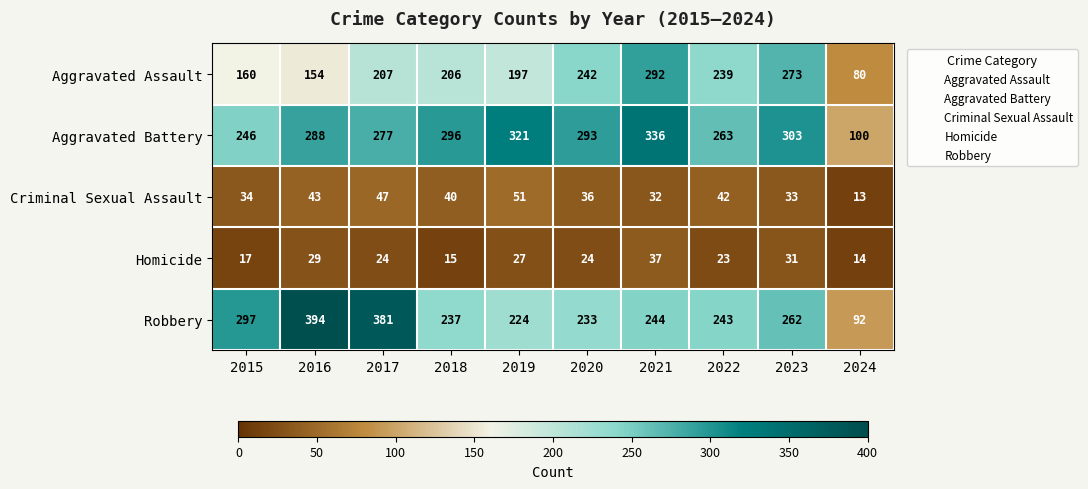

What value does the Robbery series have at 2016, to the nearest 50?

400